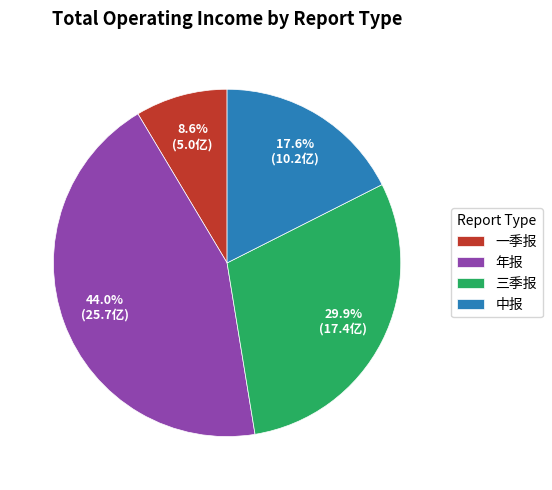

The 一季报 slice represents 9% of the pie. True or false?

True